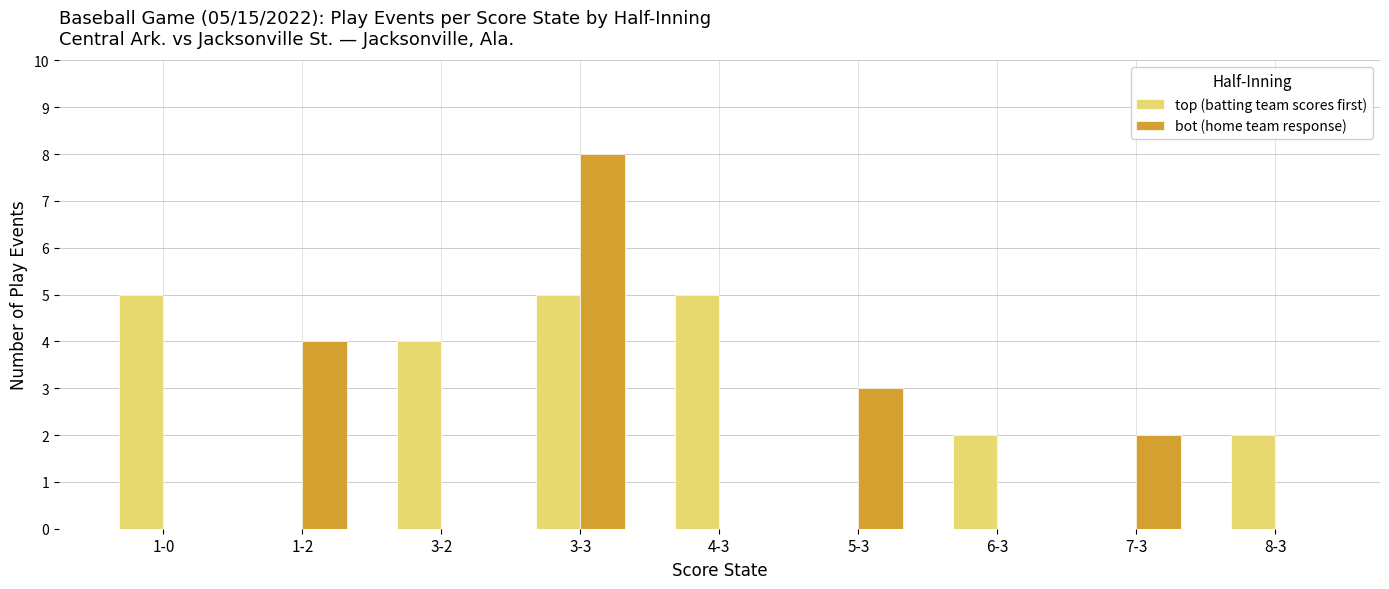

The bot (home team response) series shows 4 at 3-2. True or false?

False